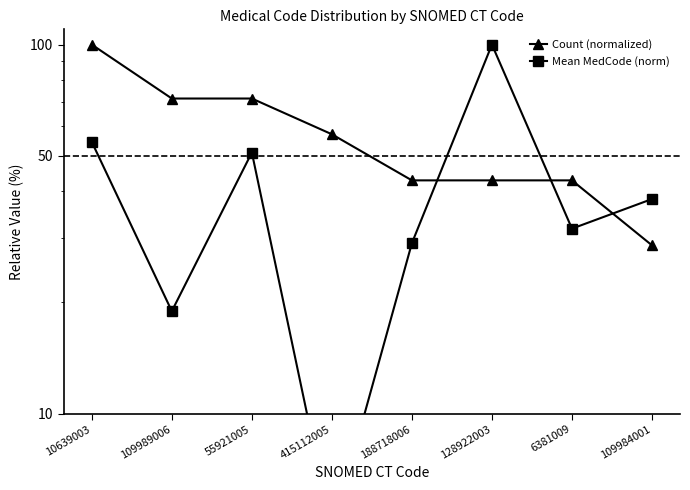

List the series in order of their peak value, lowest first.

Count (normalized), Mean MedCode (norm)